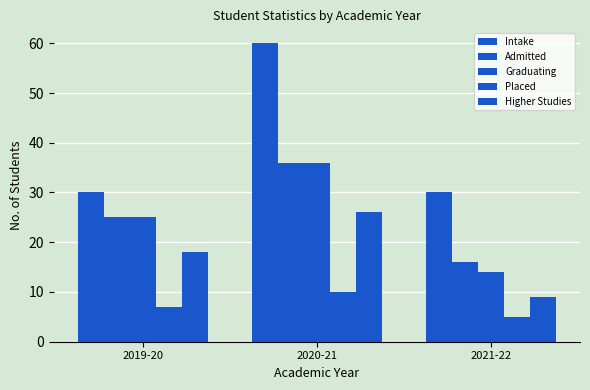

What is the minimum value for Higher Studies?

9